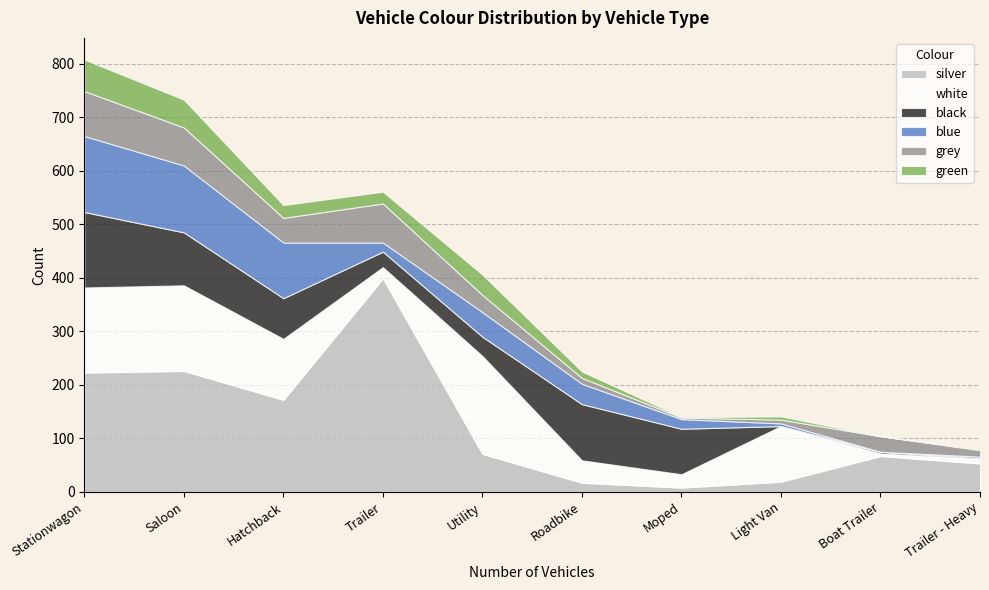

Is the value of grey at Utility greater than the value of green at Trailer?

Yes